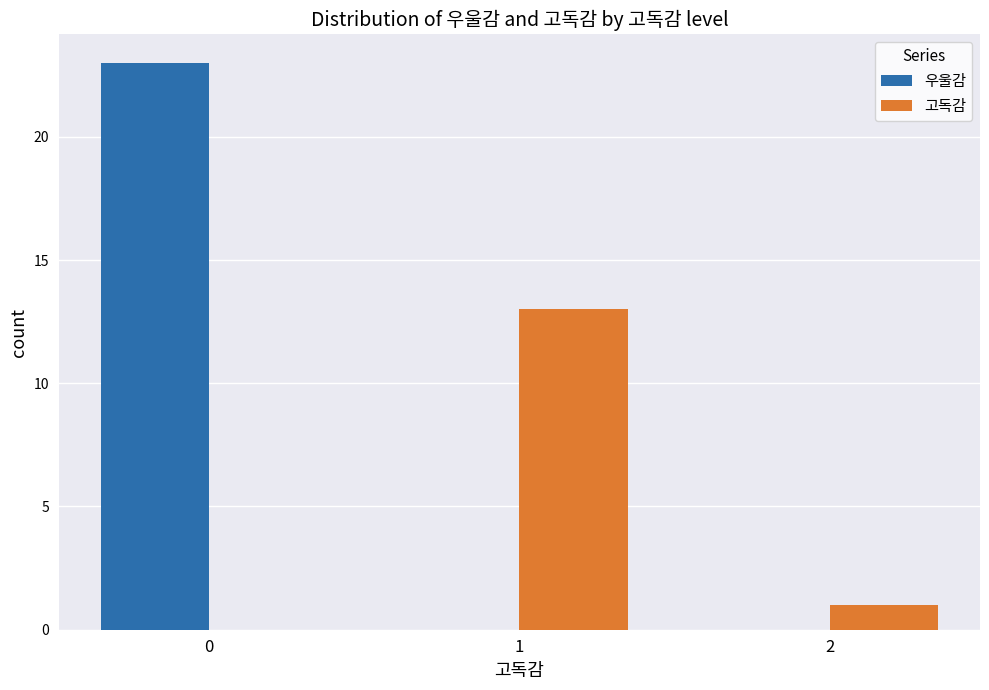

Reading left to right, transcribe all the data shown in this chart.

우울감: 0=23	1=0	2=0
고독감: 0=0	1=13	2=1